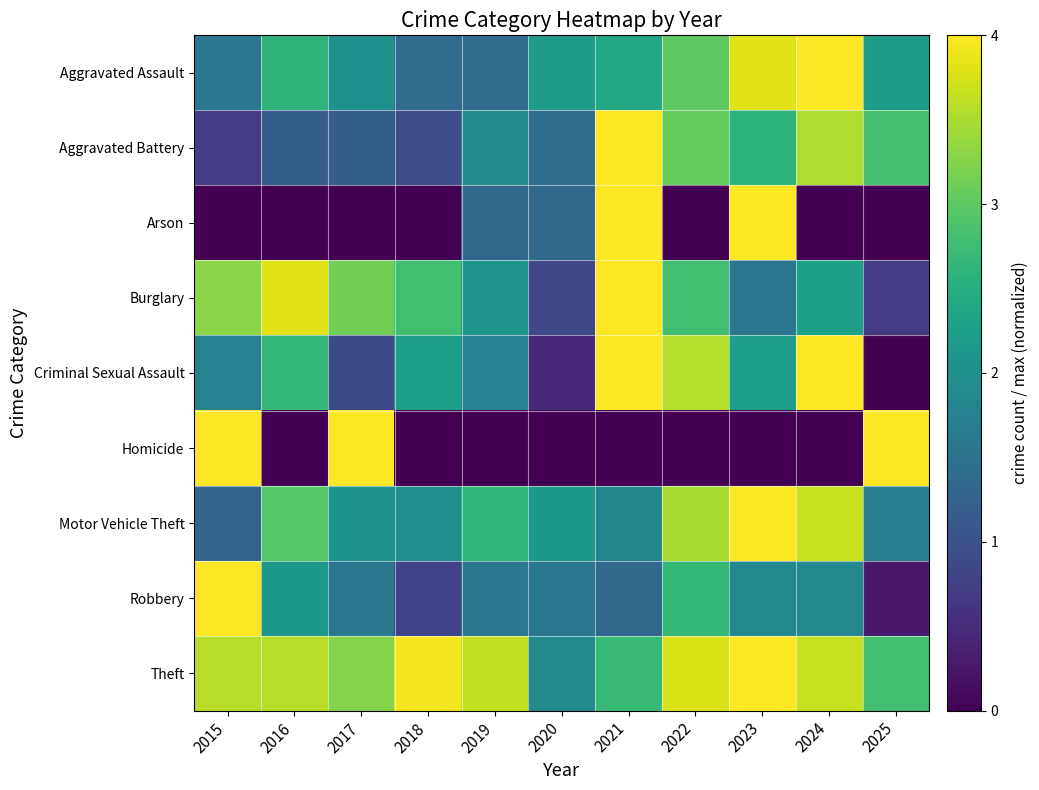

What is the maximum value shown in the chart?

4.0